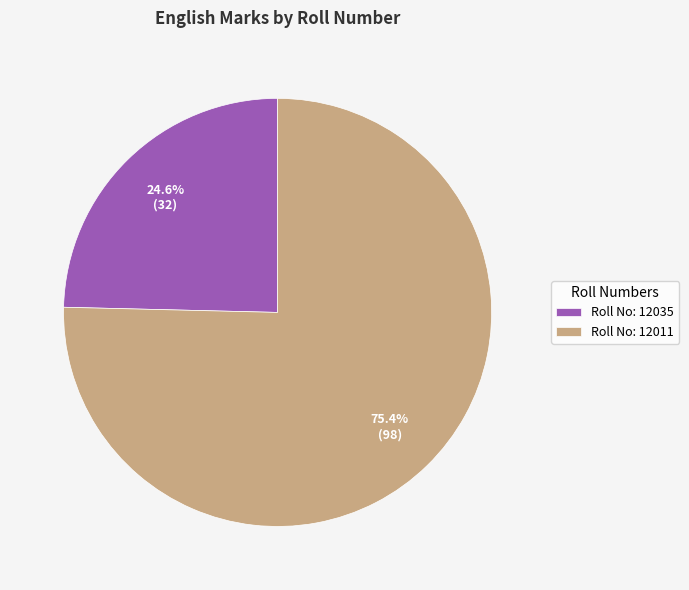

How many segments does this pie chart have?

2